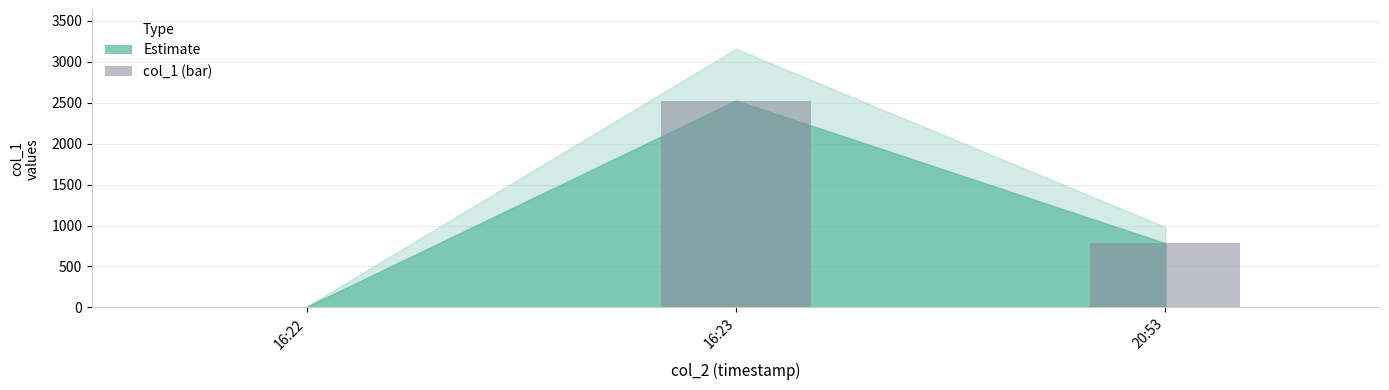

Which label corresponds to the largest value in the chart?

16:23